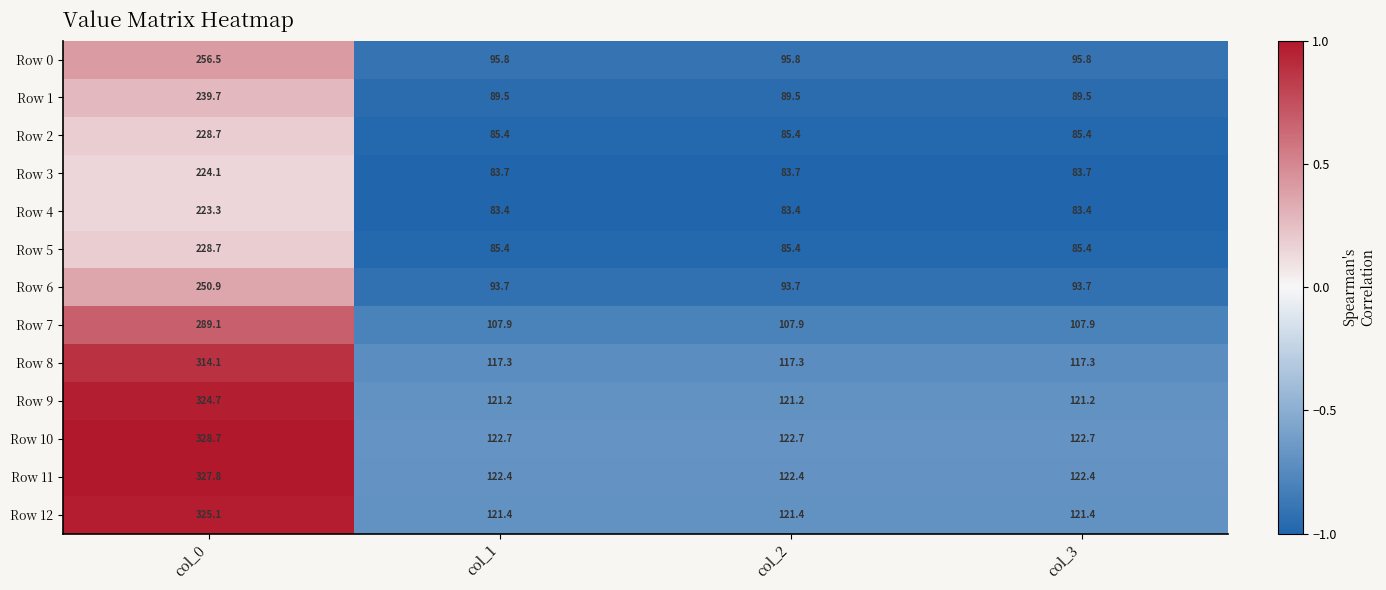

At which category does the chart reach its peak across all series?

col_0